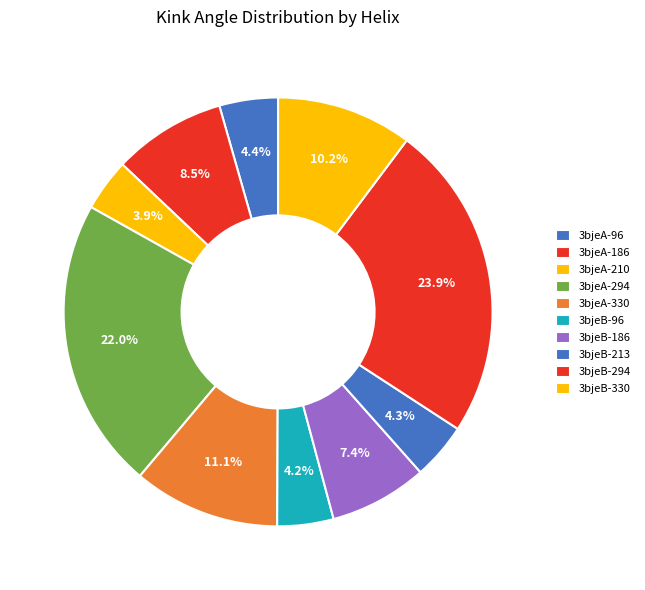

How many segments does this pie chart have?

10